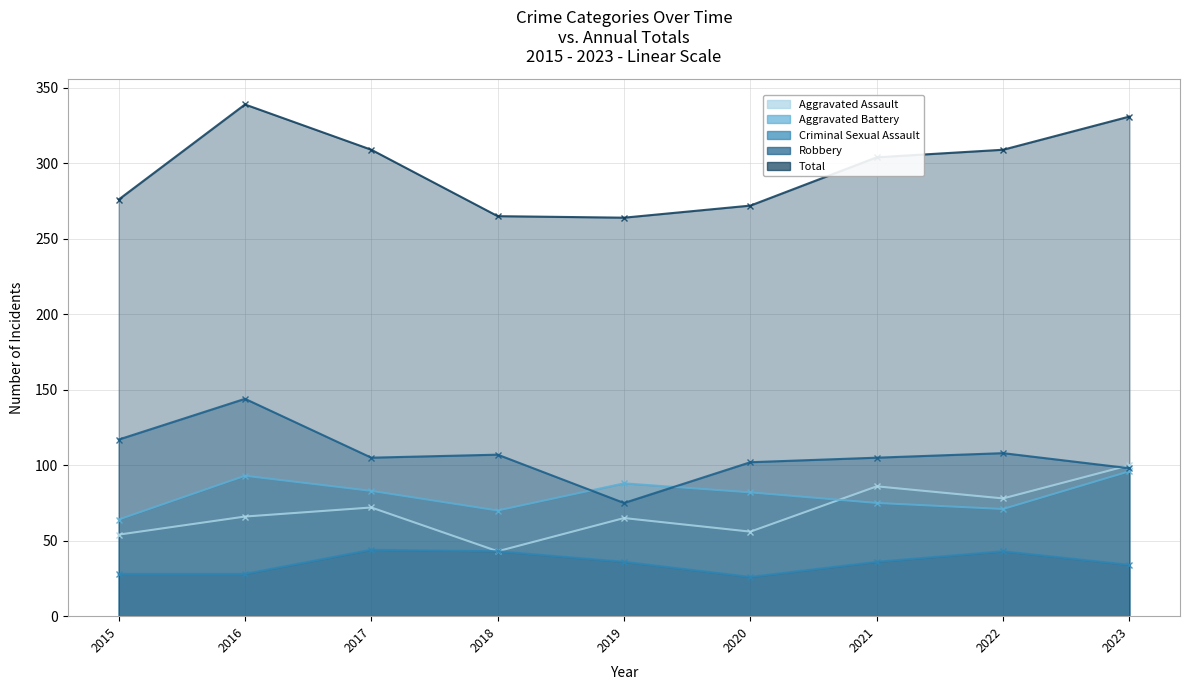

Does the chart display data point markers on the line(s)?

Yes